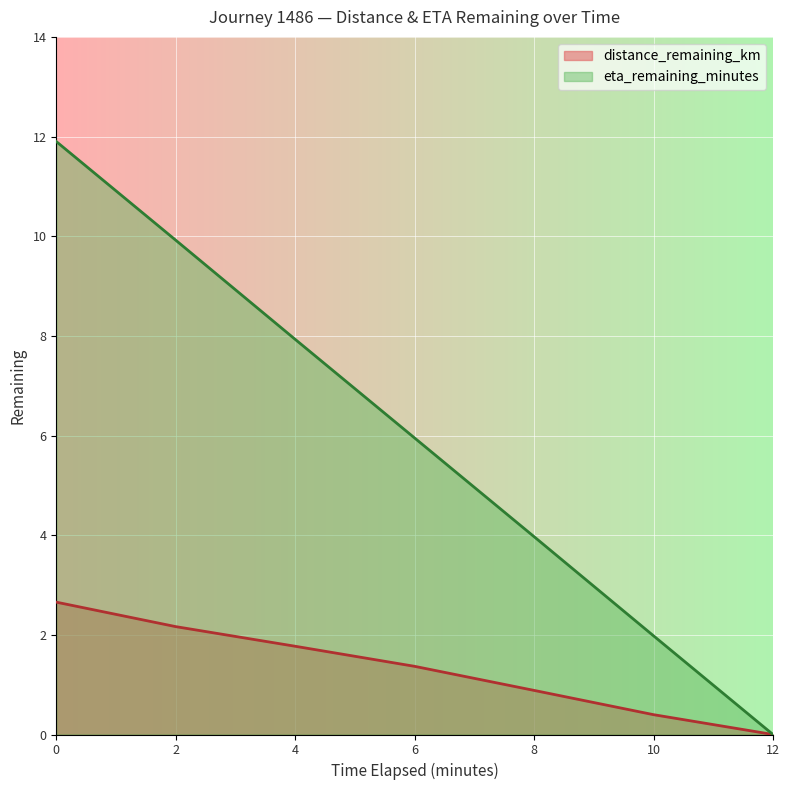

True or false: eta_remaining_minutes has more than 1 points higher than both neighbors.

False